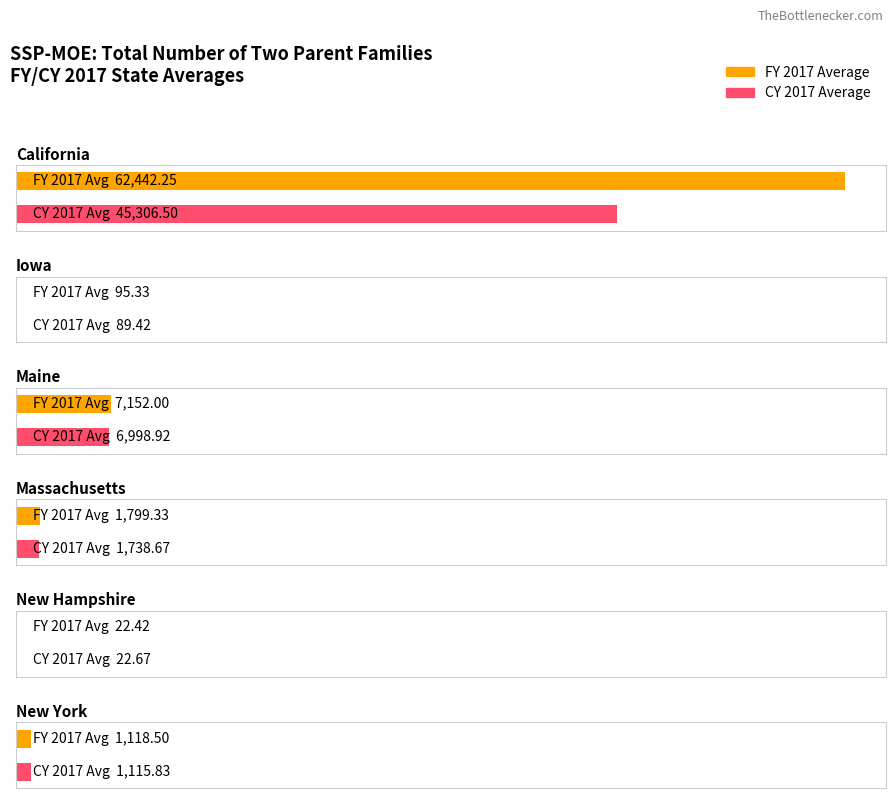

What are all the series names shown in the legend?

FY 2017 Average, CY 2017 Average